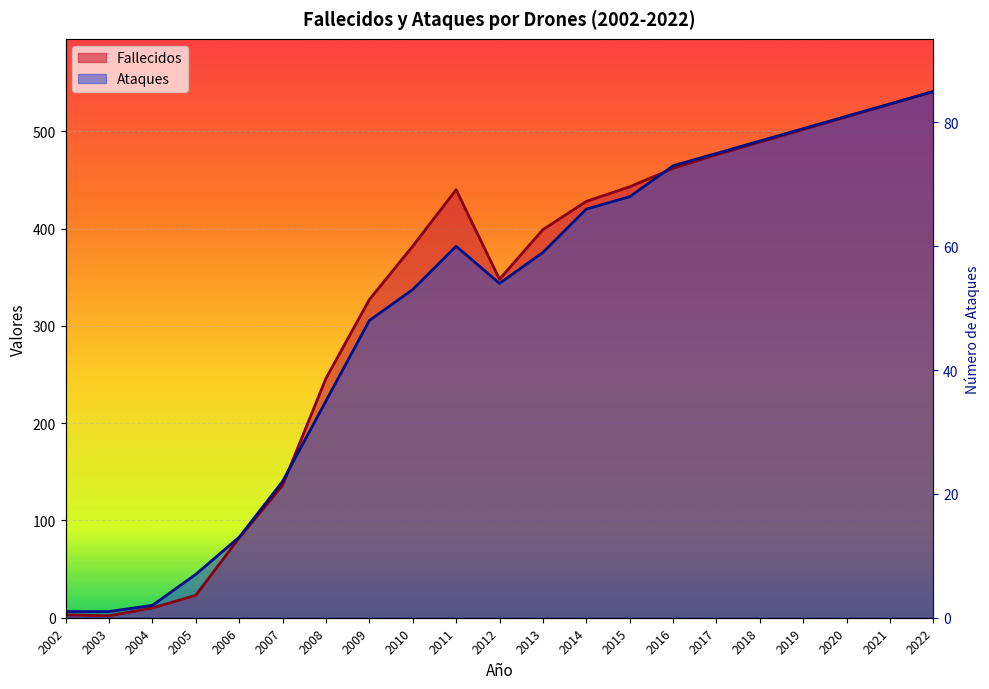

True or false: Ataques has a value of 378.4 at 2008.

False